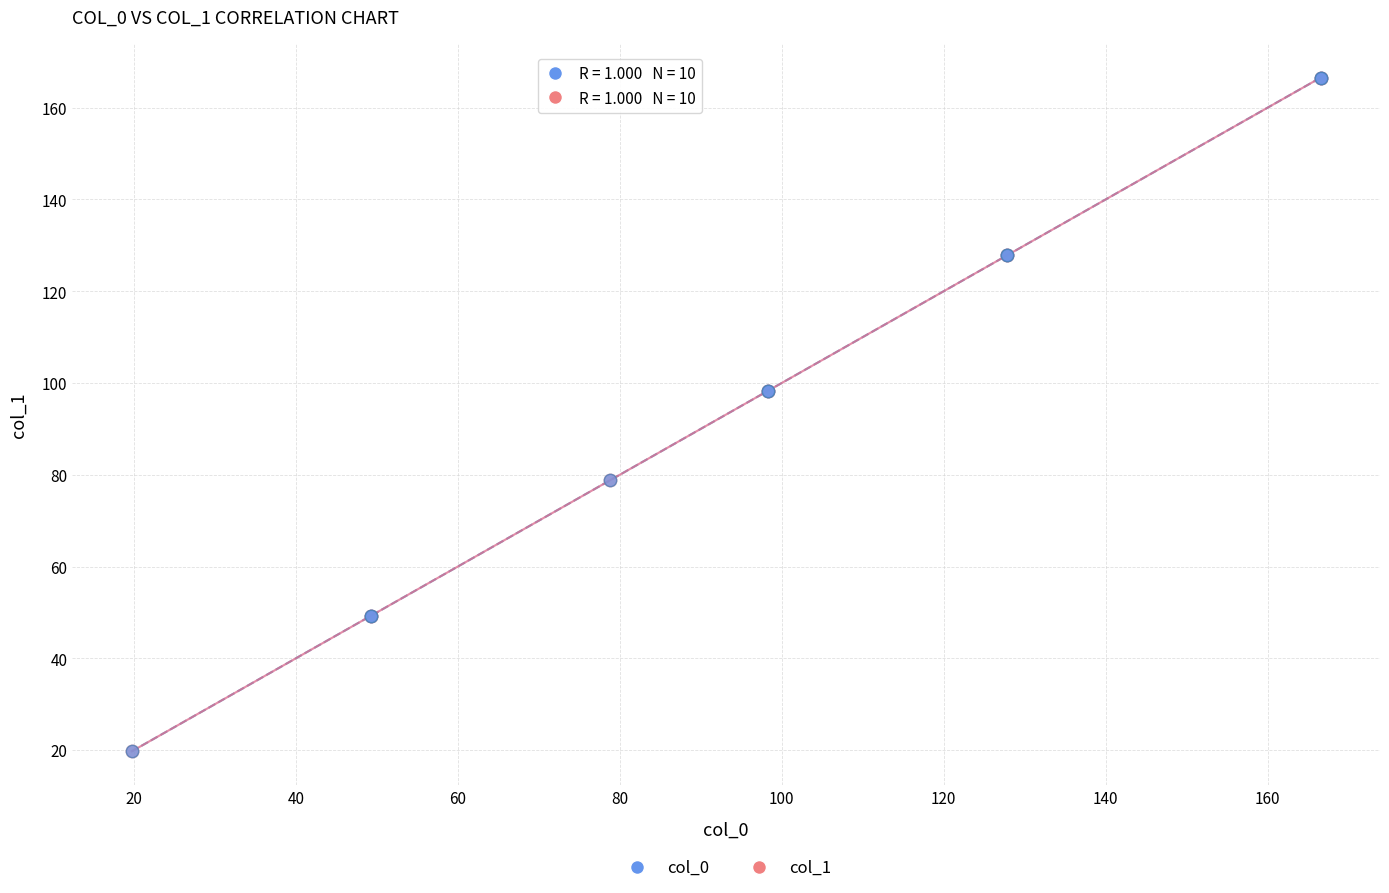

What are all the series names shown in the legend?

col_0, col_1